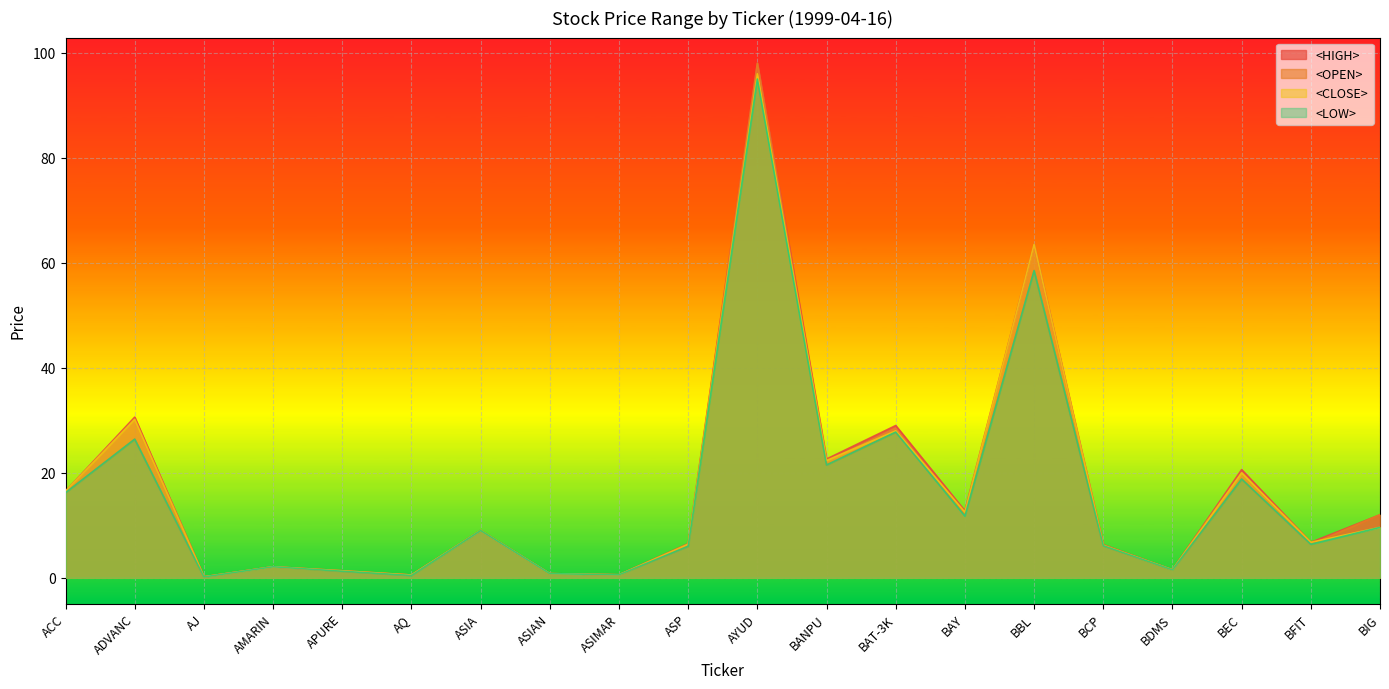

What is the label of the 17th point from the right?

AMARIN